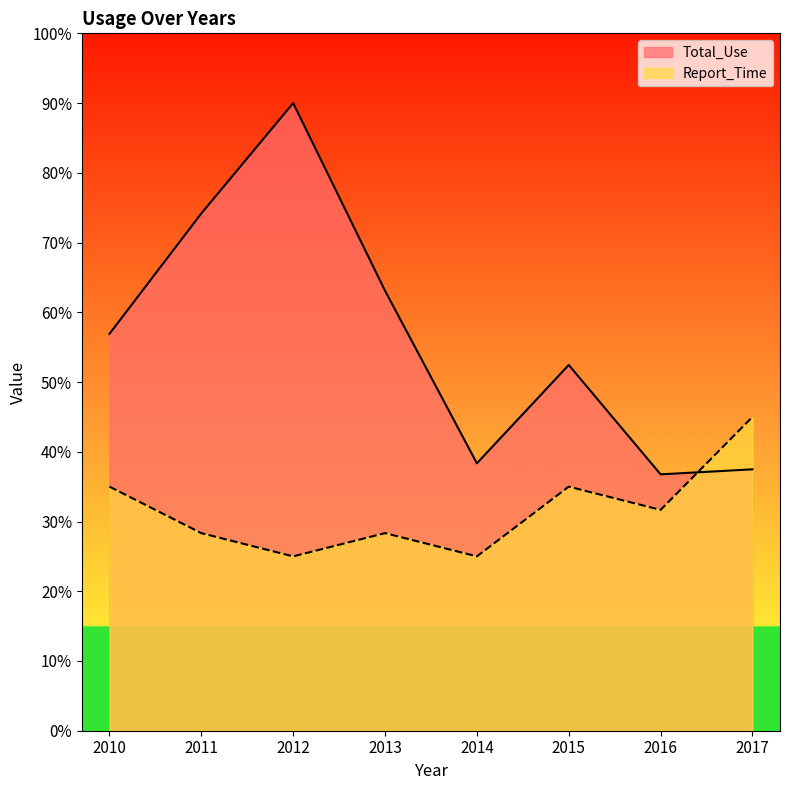

How many categories are shown in the chart?

8